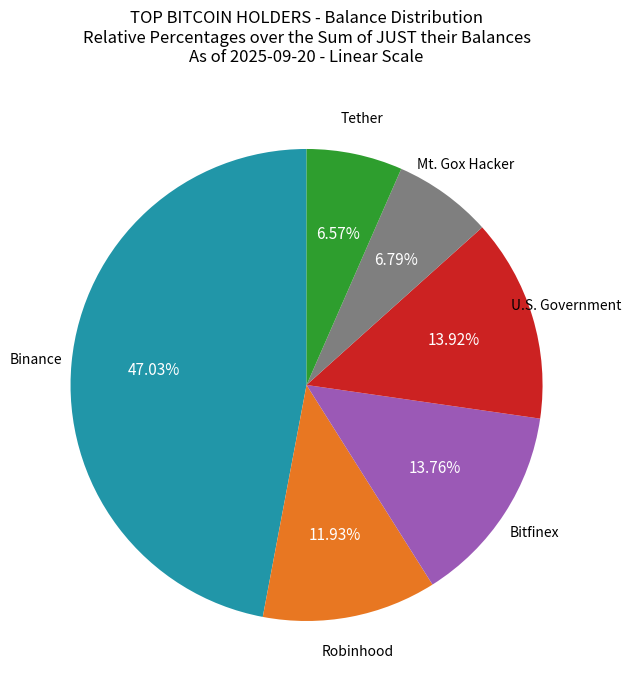

Is there any slice that represents more than half of the pie?

No